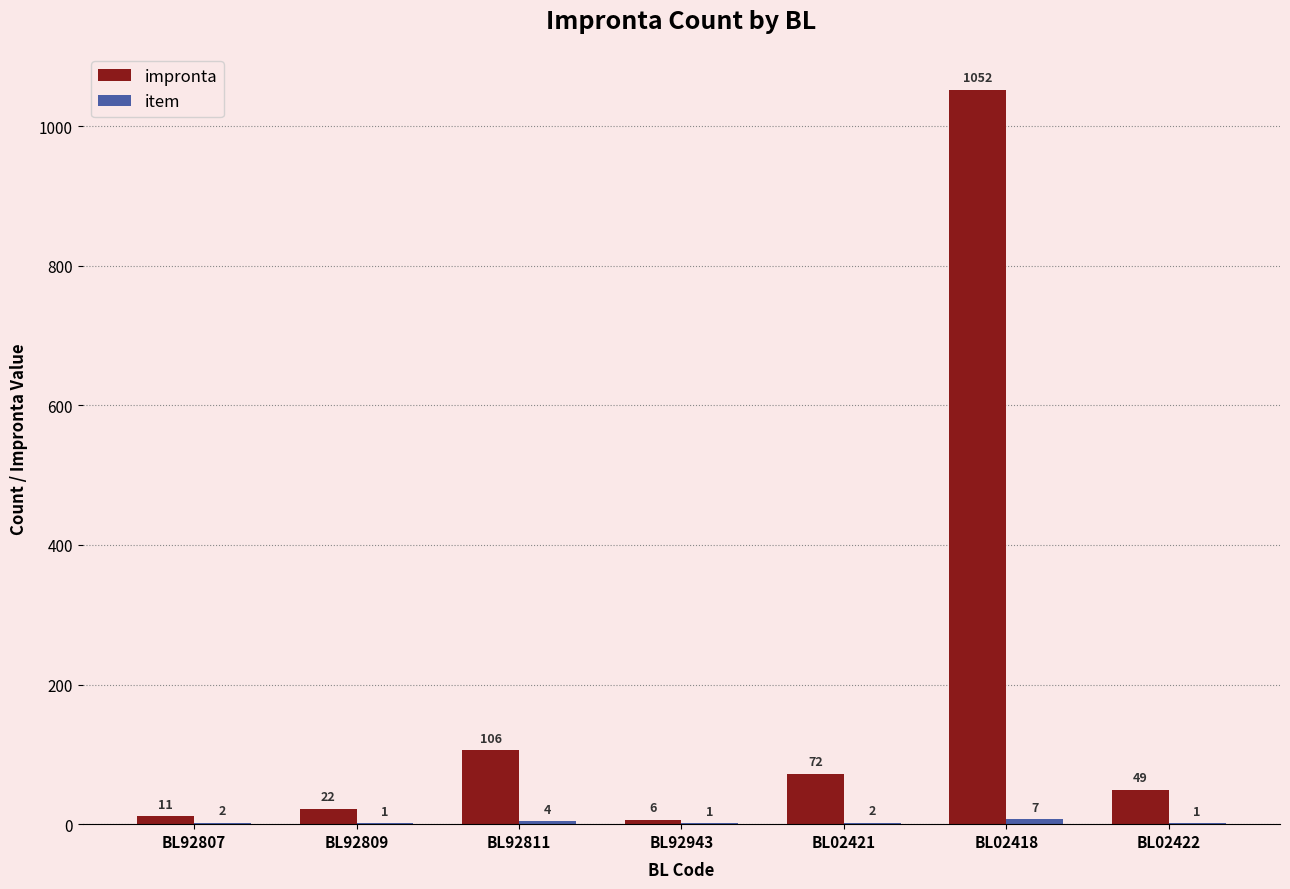

Which category has the highest value across all series?

BL02418